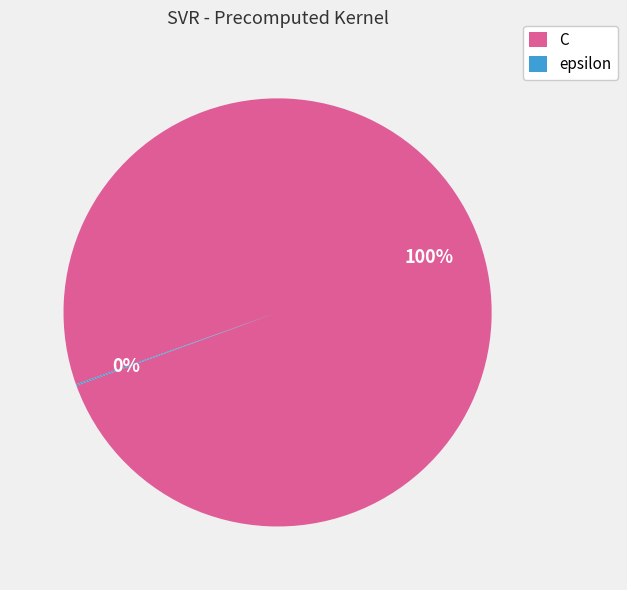

What is the largest slice in the pie chart?

C